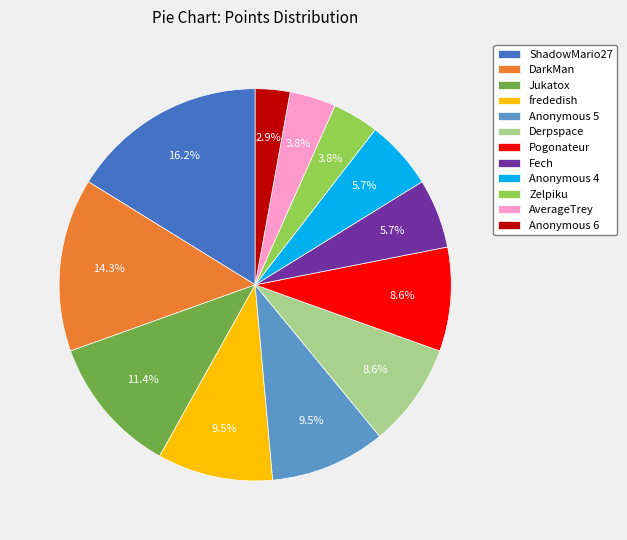

Is the sum of Jukatox and AverageTrey greater than half?

No